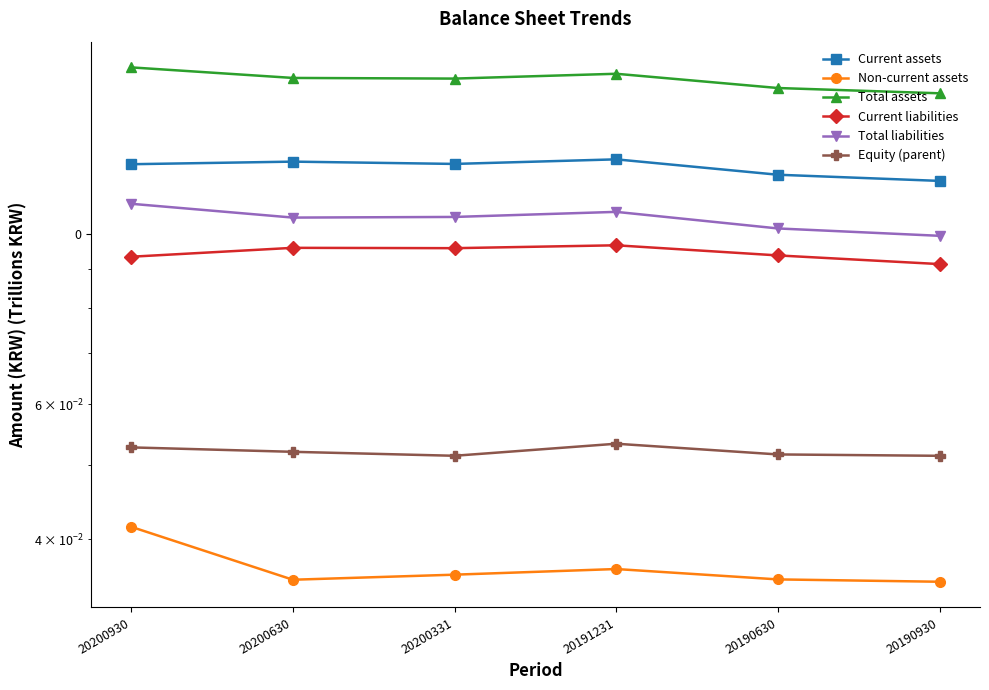

True or false: Non-current assets and Total liabilities cross at least once.

False